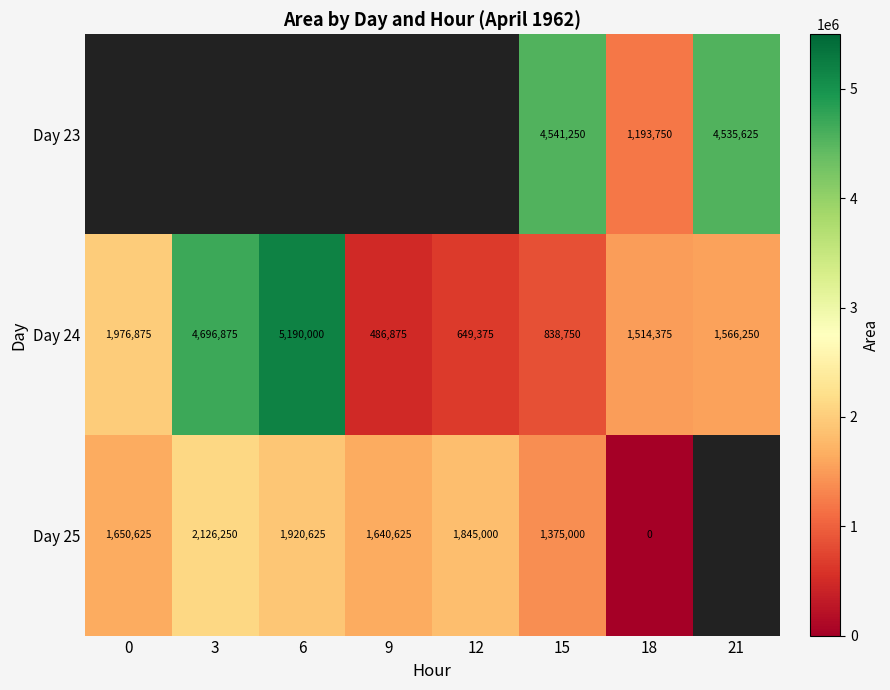

Is it true that Day 25 equals 1375000 at 15?

True